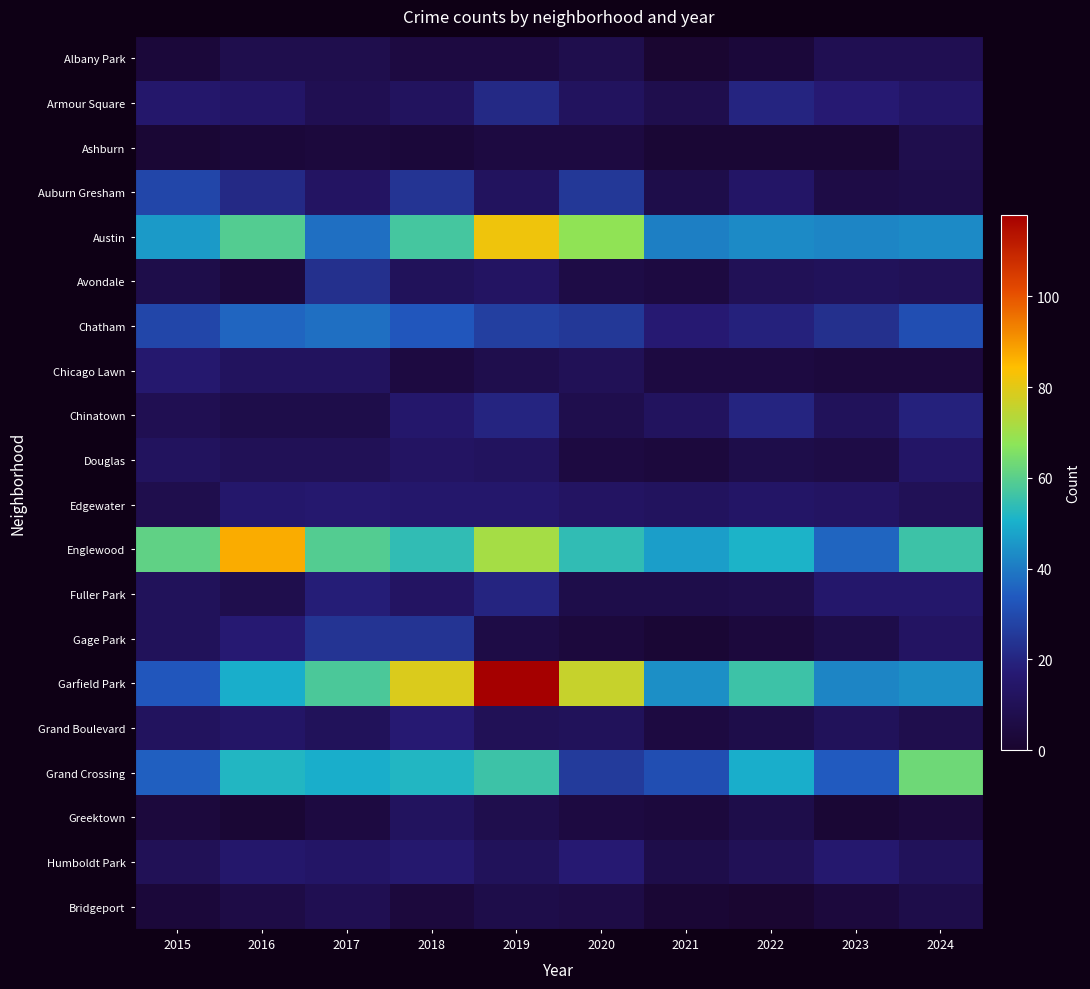

At how many categories does at least one series exceed 71?

4